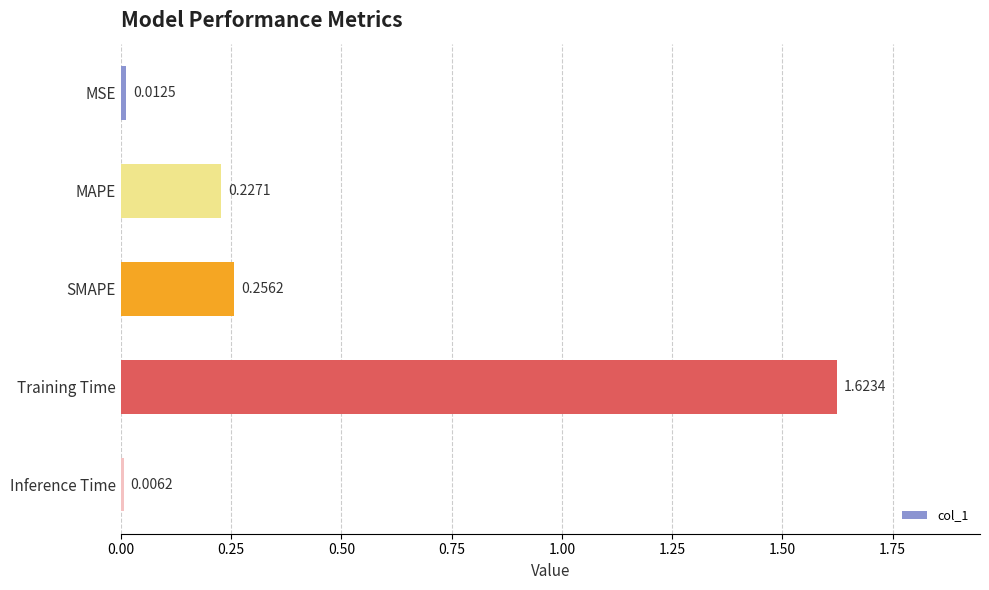

Count the number of data series in this chart.

1